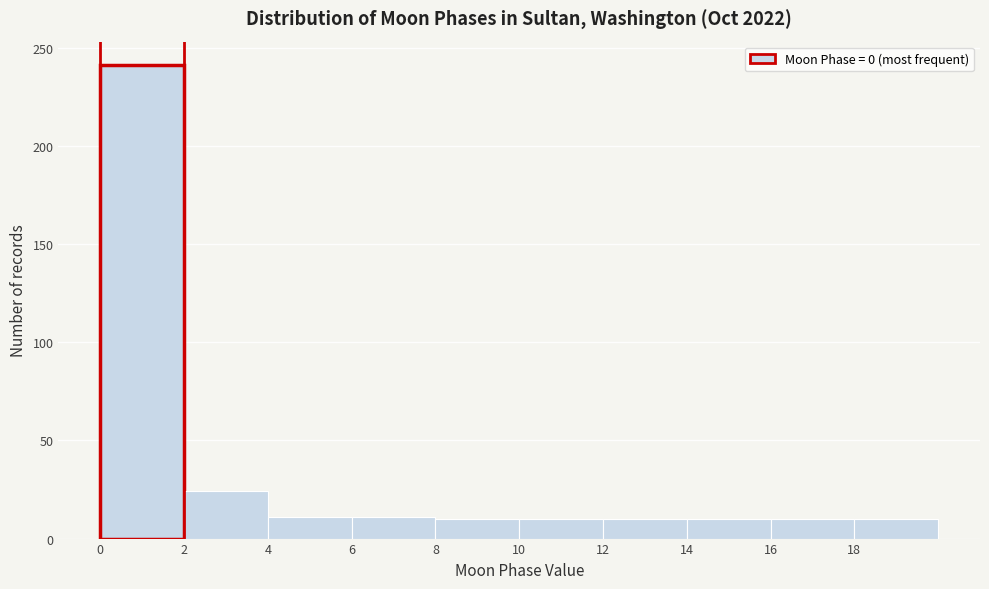

Reading left to right, list every bar in this chart as the range it spans on the x-axis followed by its height. The values are not printed on the chart, so give them approximately, as read against the axis.

0 to 2: 240
2 to 4: 25
4 to 6: 10
6 to 8: 10
8 to 10: 10
10 to 12: 10
12 to 14: 10
14 to 16: 10
16 to 18: 10
18 to 20: 10